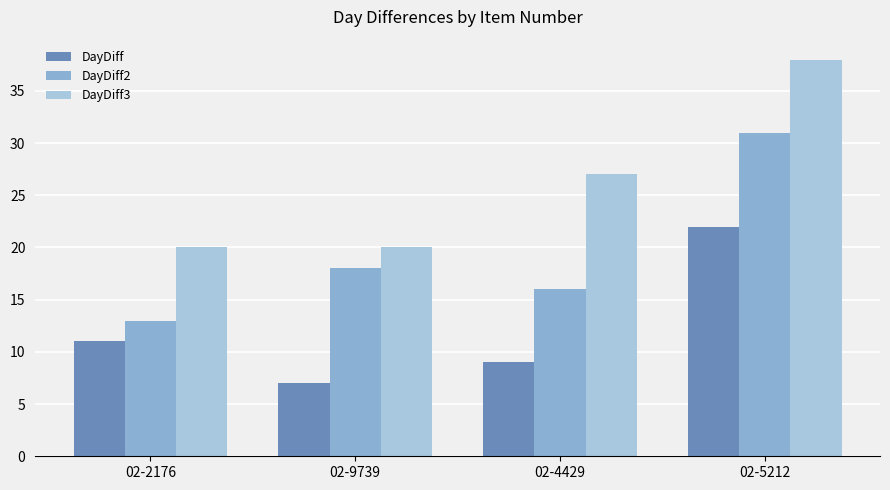

Count the DayDiff2 values in the range 16 to 31.

3